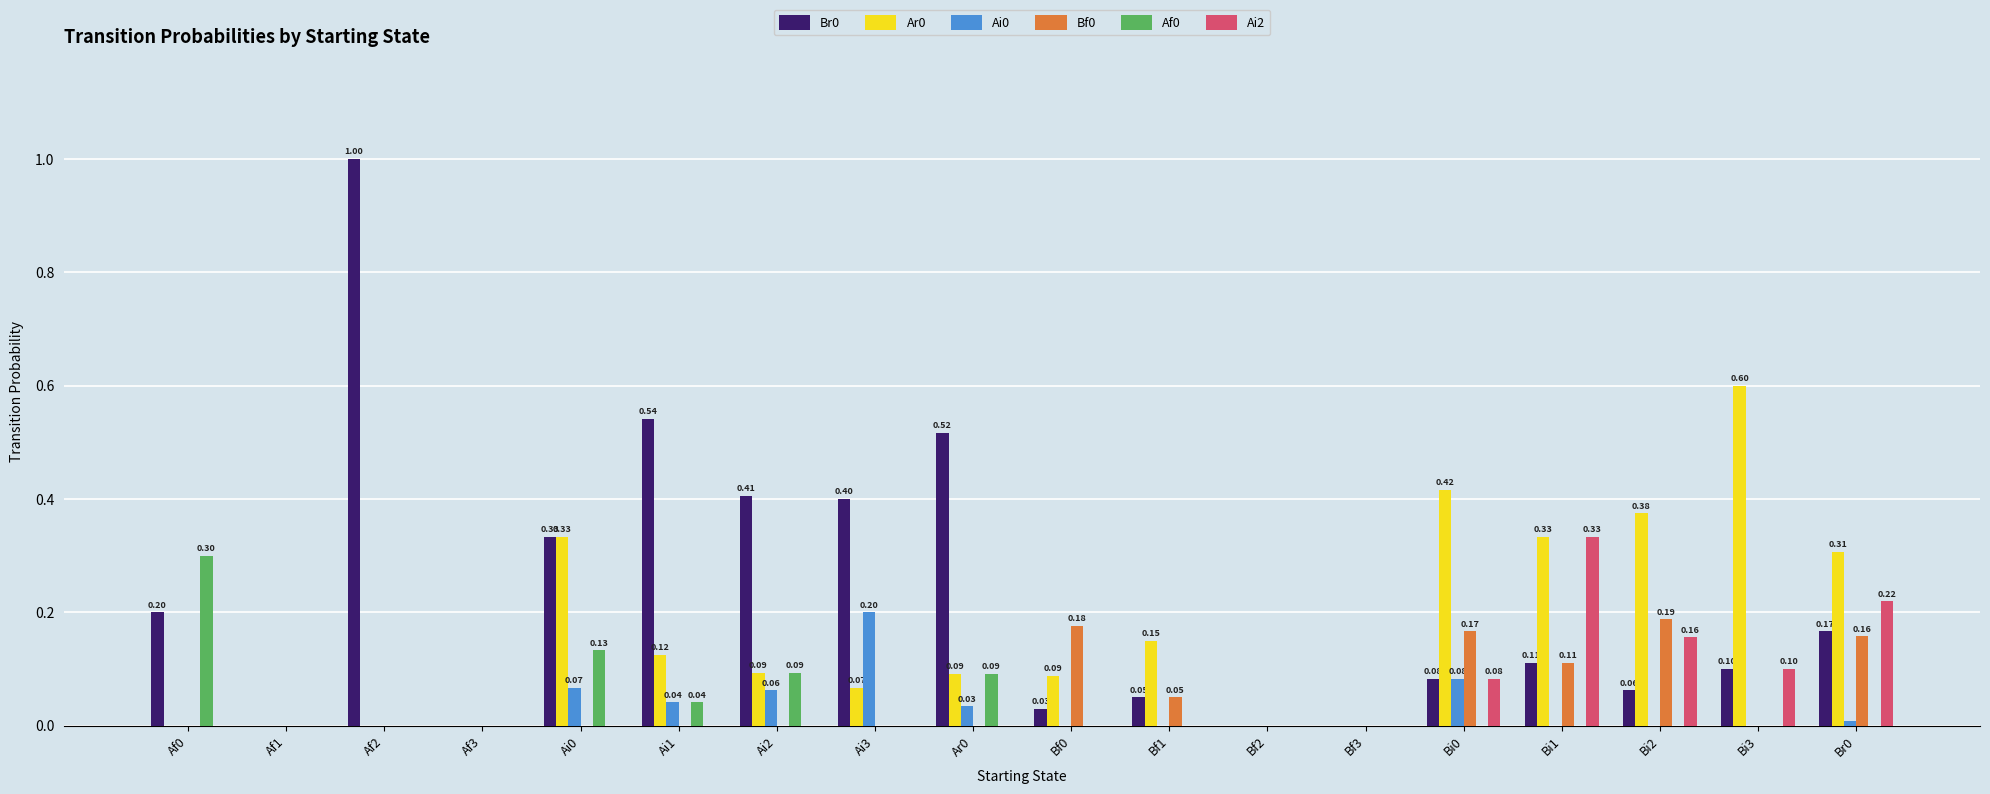

Is the value of Af0 at Ai1 greater than the value of Ar0 at Ai0?

No